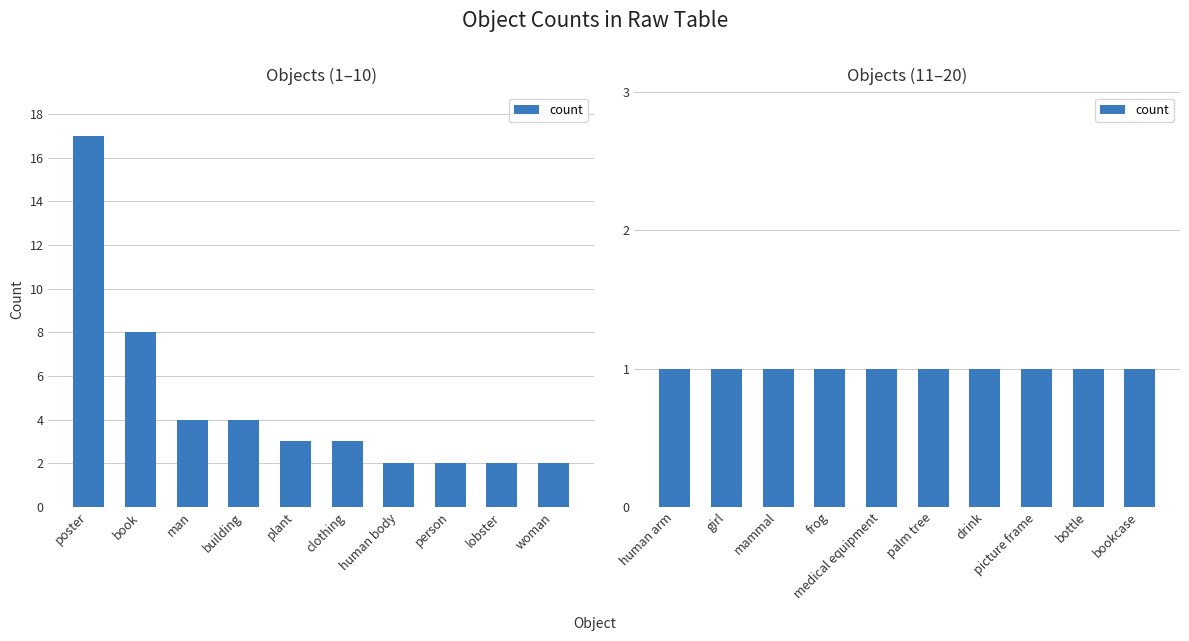

Where is the data nearest to the value 9?

book